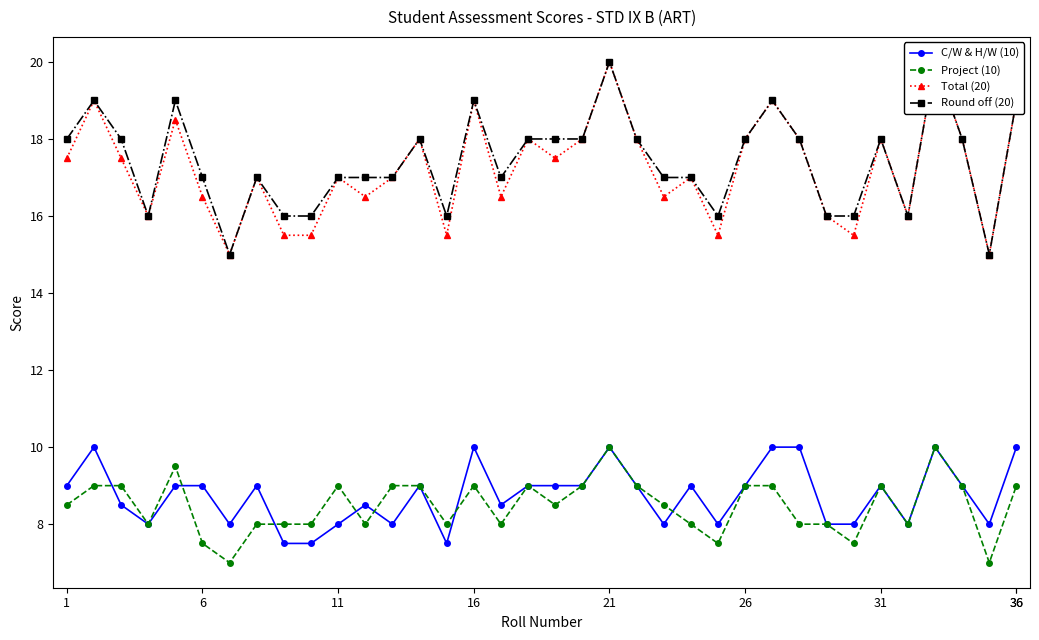

Which series ends up on top after the final intersection of C/W & H/W (10) and Project (10)?

C/W & H/W (10)